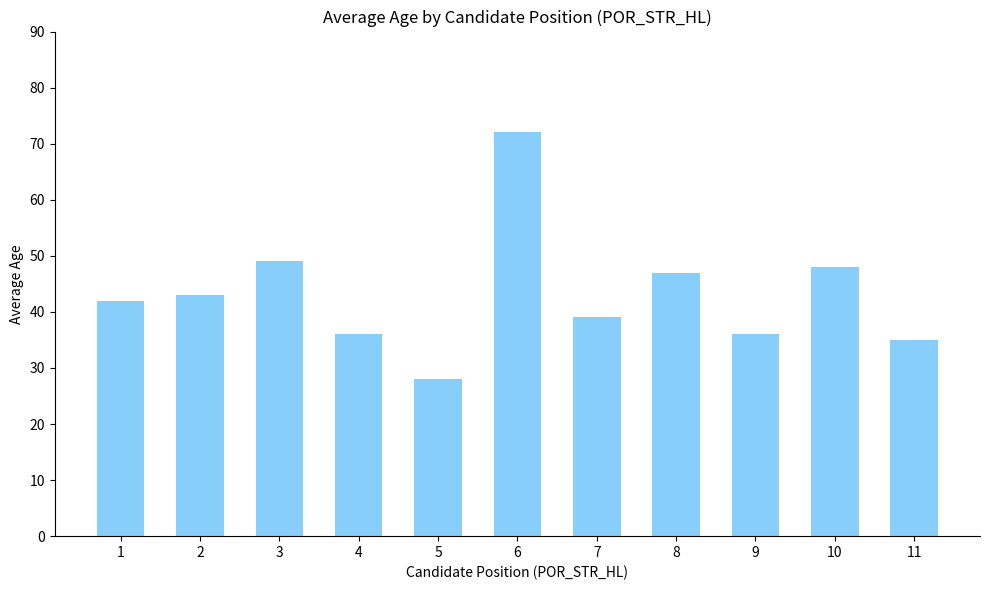

What is the average value?

43